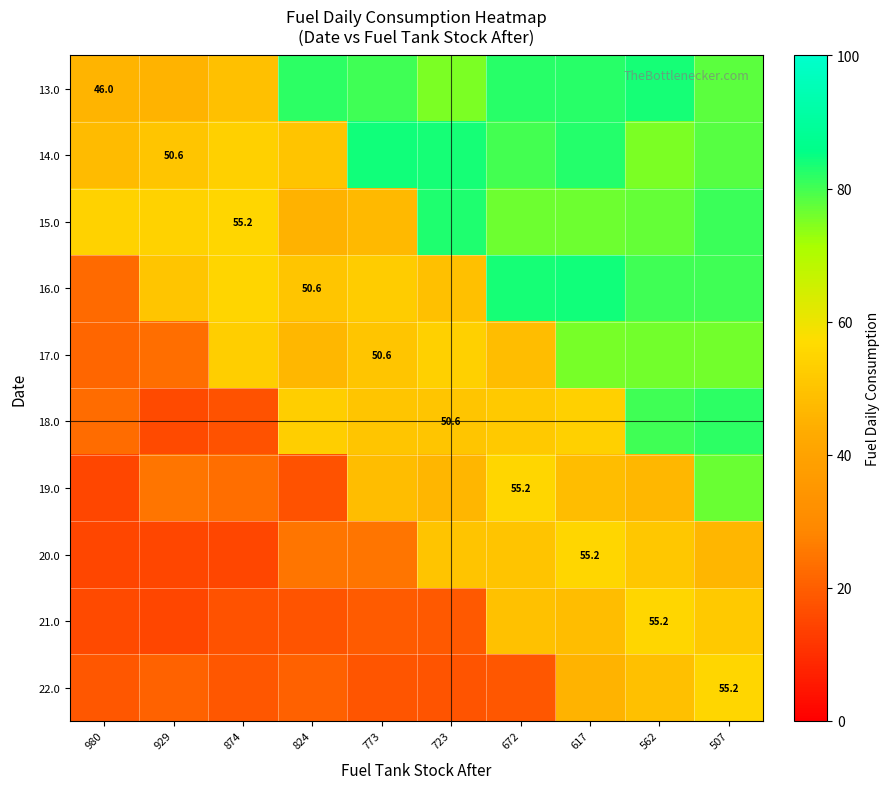

Reading left to right, transcribe all the data shown in this chart.

row_0: 980=46.0	929=45.3	874=49.2	824=81.9	773=80.3	723=75.4	672=82.3	617=82.1	562=83.9	507=78.1
row_1: 980=47.8	929=50.6	874=53.7	824=50.3	773=84.2	723=83.8	672=79.9	617=82.7	562=75.3	507=78.3
row_2: 980=54.1	929=53.9	874=55.2	824=45.3	773=46.9	723=82.8	672=76.4	617=76.5	562=77.0	507=80.5
row_3: 980=22.6	929=50.8	874=54.9	824=50.6	773=52.5	723=49.0	672=83.7	617=84.2	562=80.5	507=80.1
row_4: 980=21.8	929=23.4	874=53.1	824=46.8	773=50.6	723=53.9	672=48.1	617=75.5	562=75.9	507=76.2
row_5: 980=22.8	929=16.0	874=17.2	824=52.8	773=50.7	723=50.6	672=51.9	617=53.8	562=80.3	507=81.7
row_6: 980=15.1	929=24.8	874=23.1	824=17.5	773=48.2	723=46.4	672=55.2	617=48.2	562=46.8	507=76.9
row_7: 980=15.2	929=15.2	874=15.0	824=24.7	773=24.7	723=50.1	672=50.1	617=55.2	562=51.1	507=46.4
row_8: 980=16.0	929=15.2	874=17.3	824=17.9	773=19.2	723=18.9	672=49.6	617=48.4	562=55.2	507=51.8
row_9: 980=18.5	929=20.7	874=18.4	824=20.5	773=18.1	723=17.8	672=18.6	617=45.5	562=49.0	507=55.2